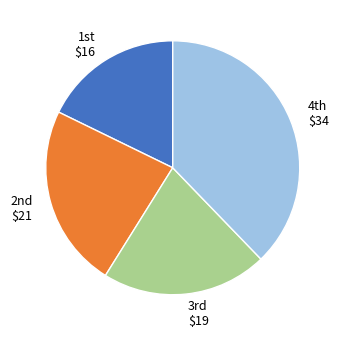

Does any single category account for the majority?

No